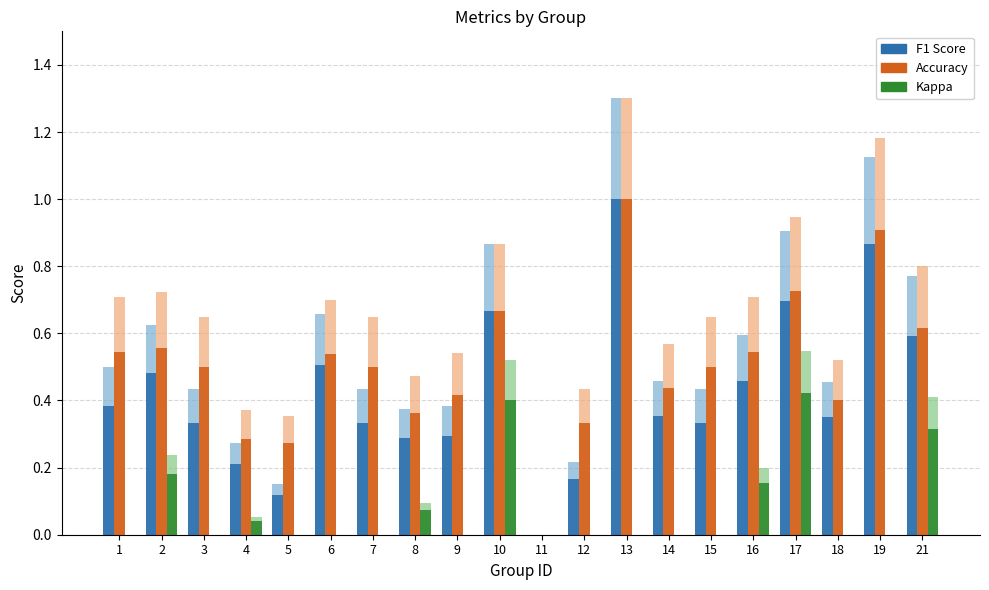

True or false: Accuracy has a value of 0.1 at 5.

False